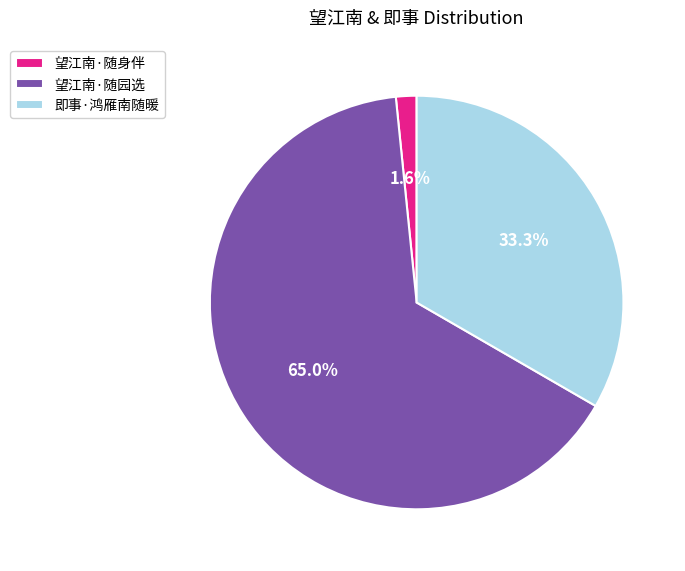

To the nearest percent, what is the difference between the largest and smallest slice percentages?

63%